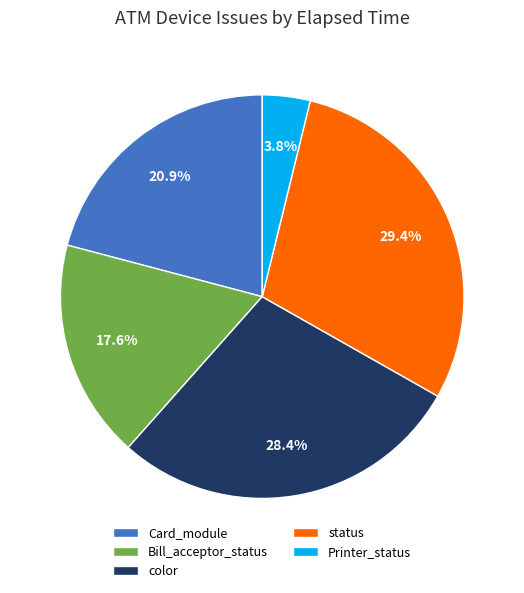

To the nearest percent, what portion does status represent?

29%